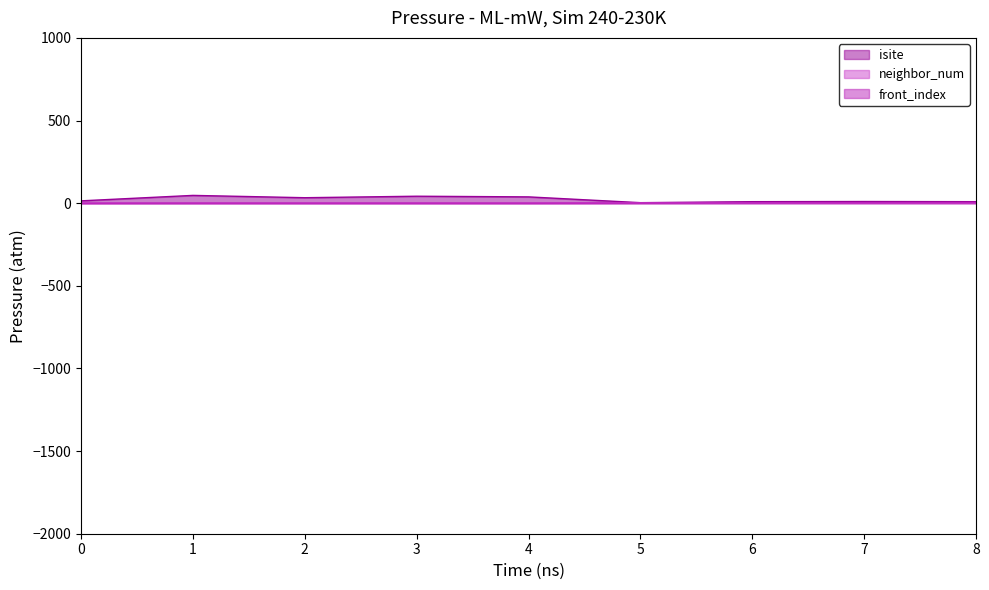

Reading right to left, list all the values displayed in this chart.

isite: 9	10	9	3	38	42	33	47	14
neighbor_num: 2	2	2	2	1	1	1	1	0
front_index: 4	3	2	1	0	0	0	0	0